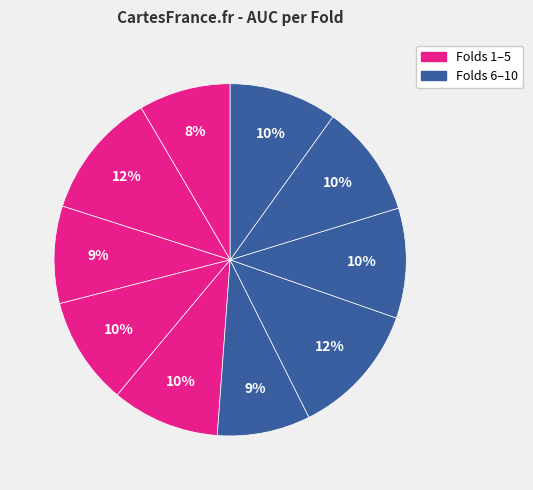

How many slices are in this pie chart?

10